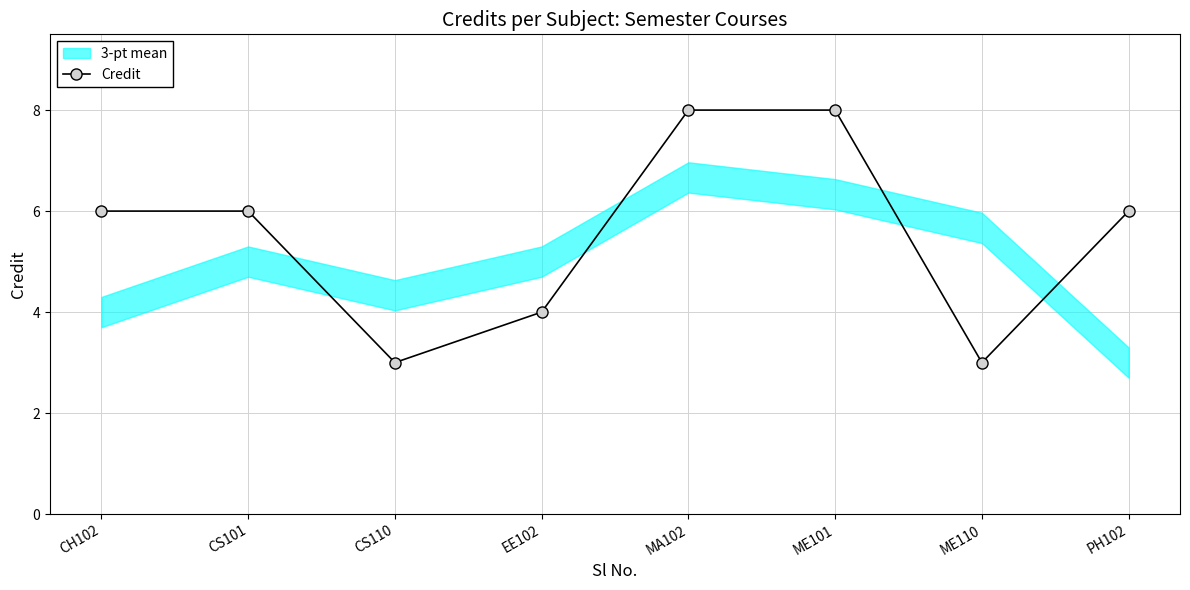

List the labels in order of value, smallest first.

CS110, ME110, EE102, CH102, CS101, PH102, MA102, ME101